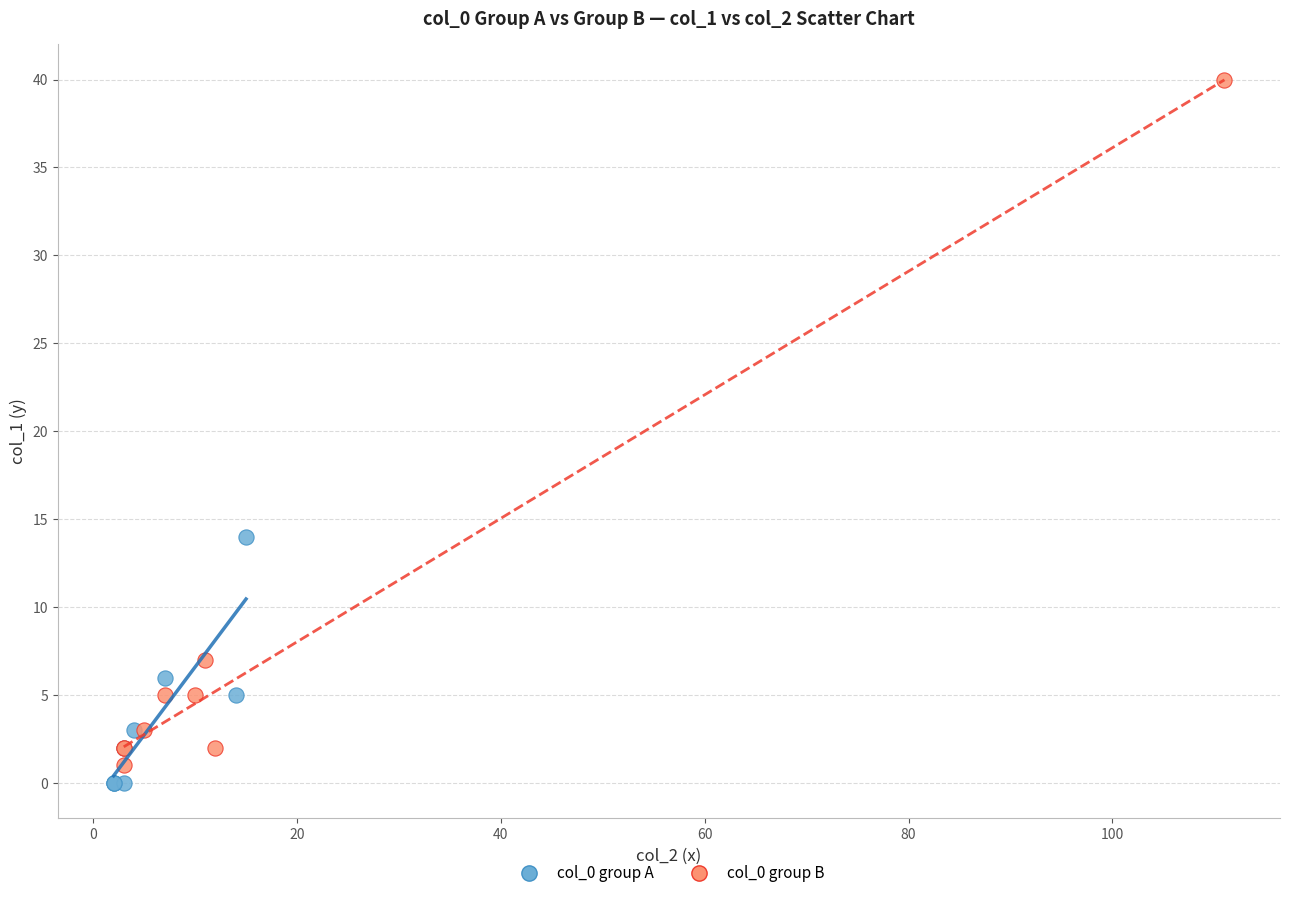

Which series has the largest Y range (max minus min)?

col_0 group B